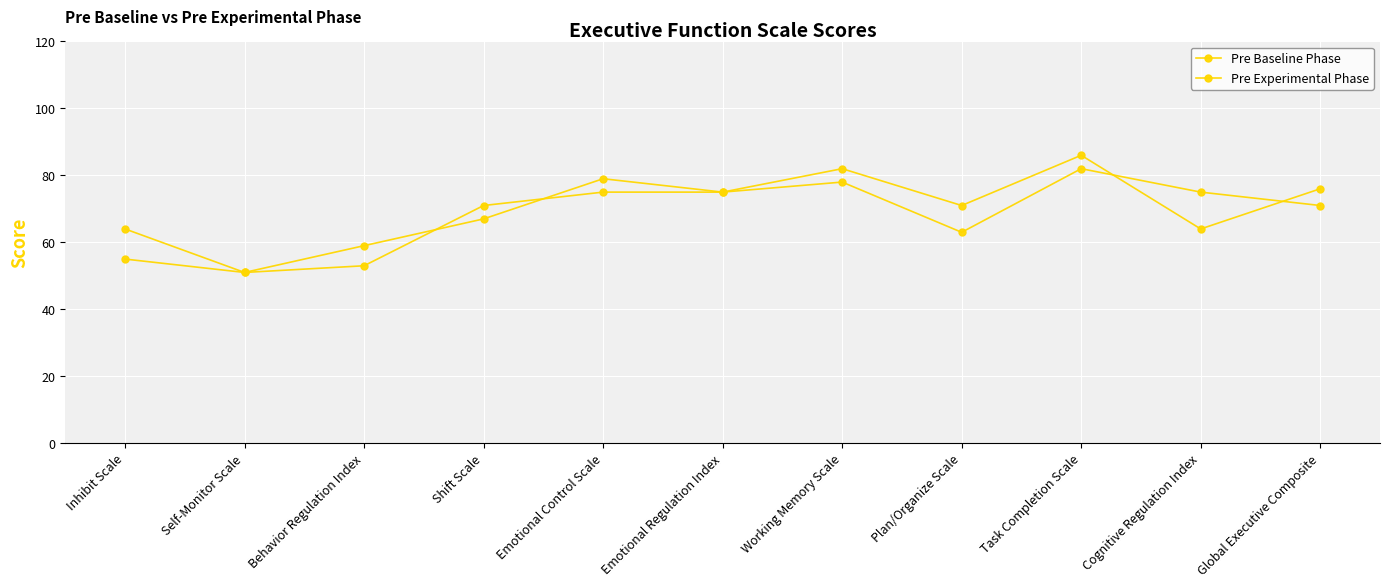

Does the chart have visible grid lines?

Yes